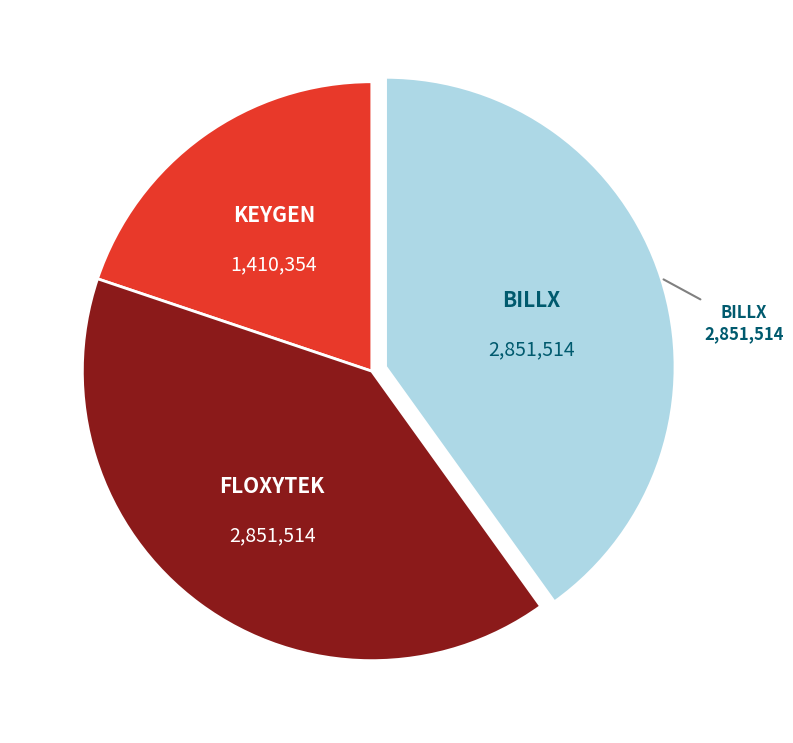

Is there any slice that represents more than half of the pie?

No